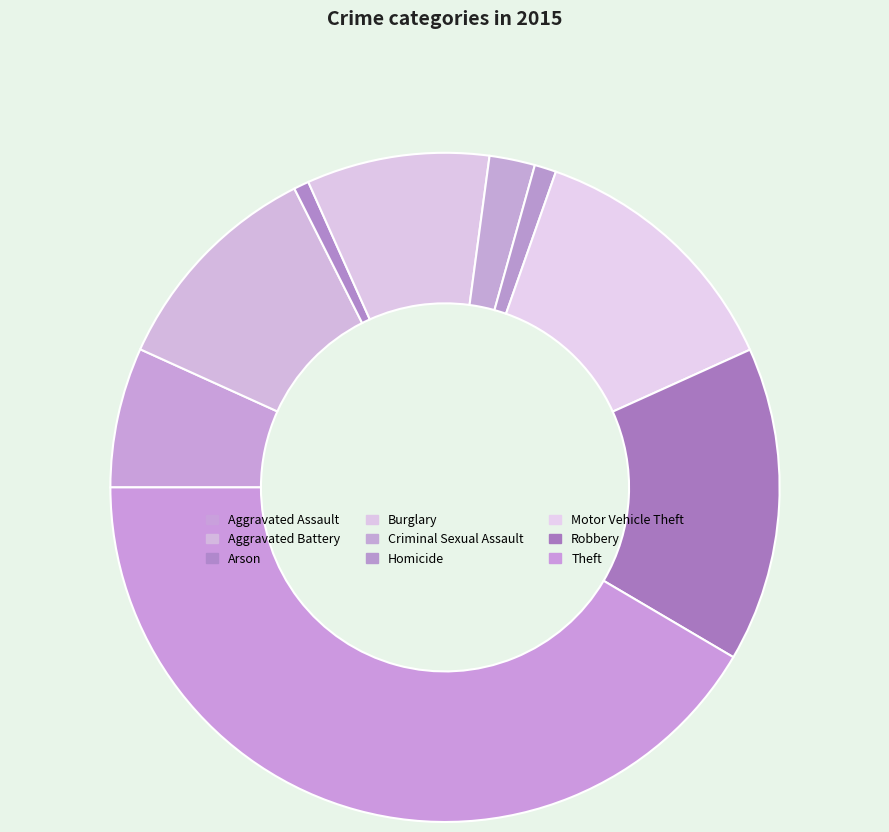

To the nearest percent, what is the difference between the largest and smallest slice percentages?

41%